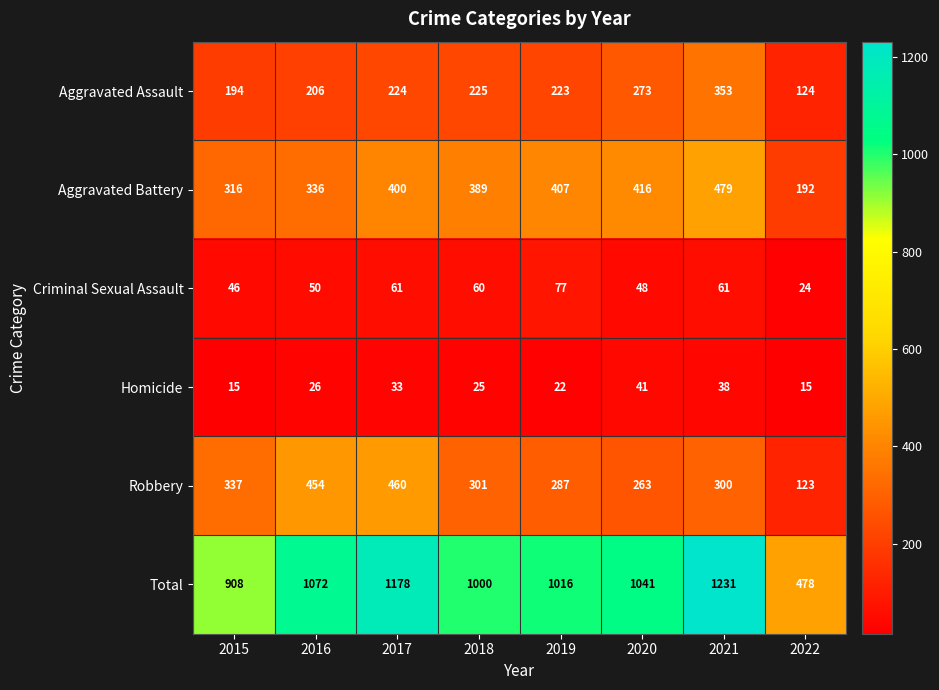

Rank the series by their maximum value, from highest to lowest.

Total, Aggravated Battery, Robbery, Aggravated Assault, Criminal Sexual Assault, Homicide